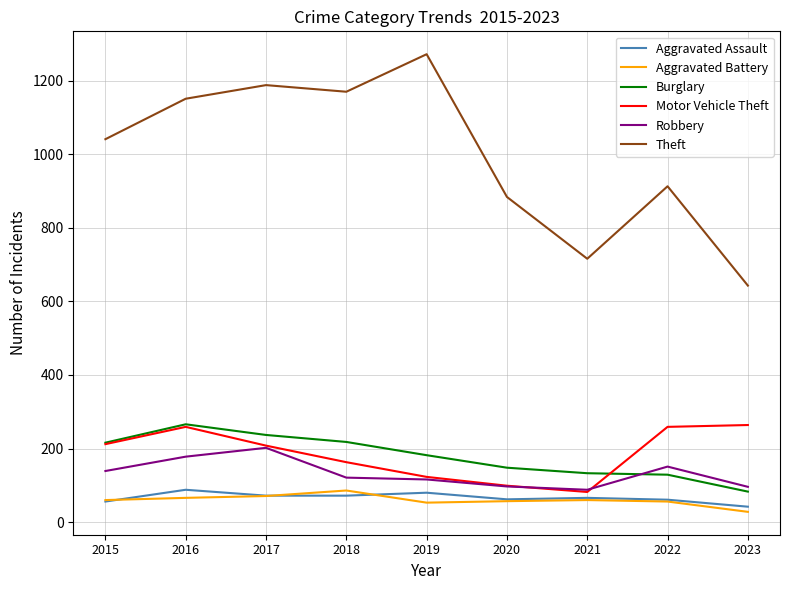

How many lines are shown in the chart?

6